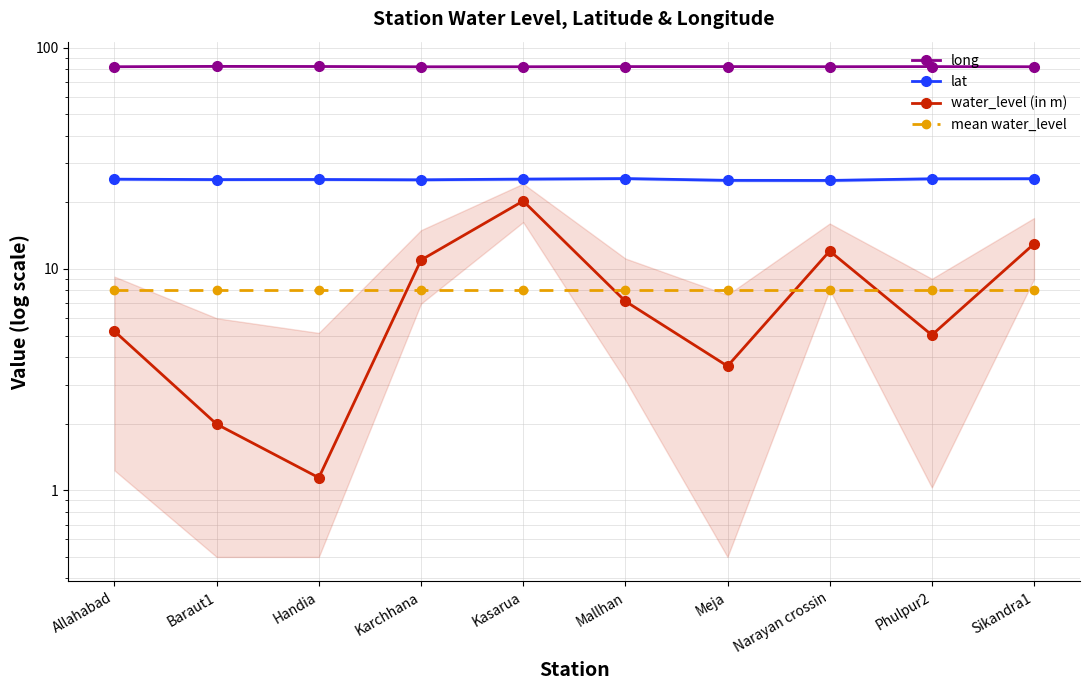

Which series changed the most between Baraut1 and Phulpur2?

water_level (in m)